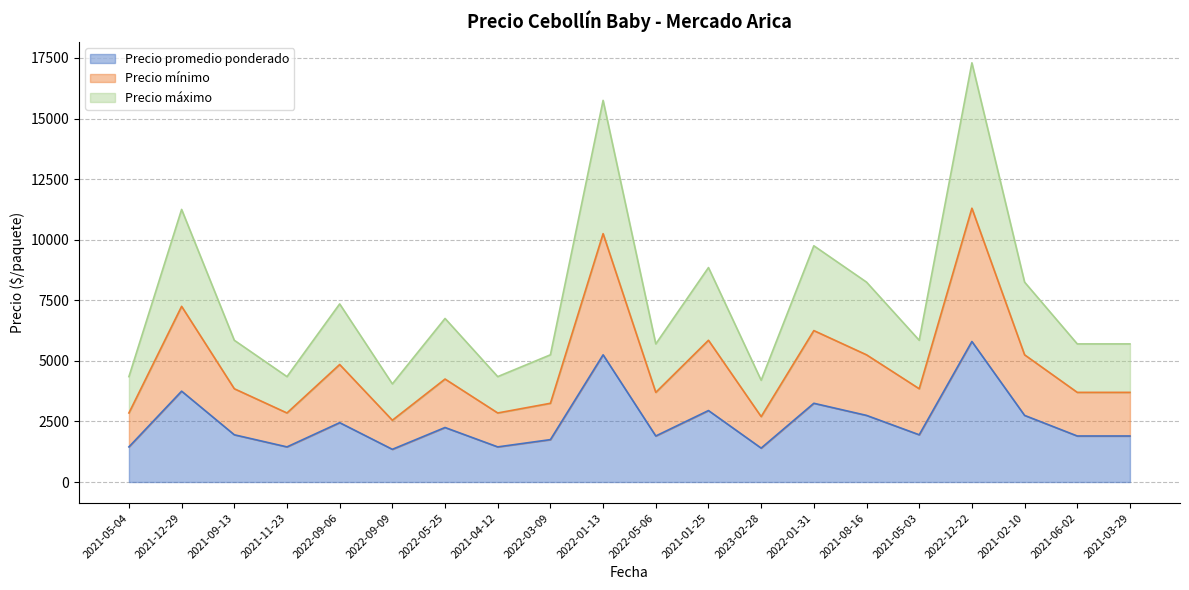

Which has a higher value, 2021-04-12 or 2022-09-06?

2022-09-06